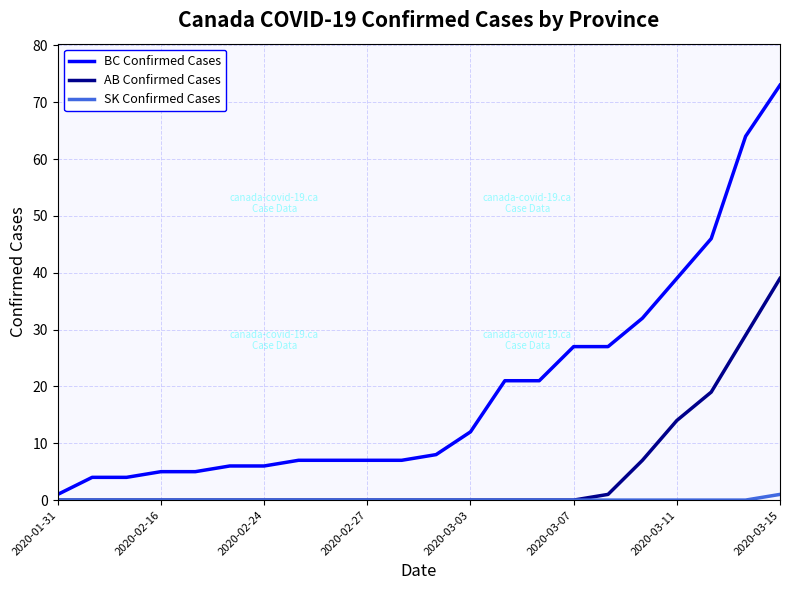

Which series has the largest total across all categories?

BC Confirmed Cases